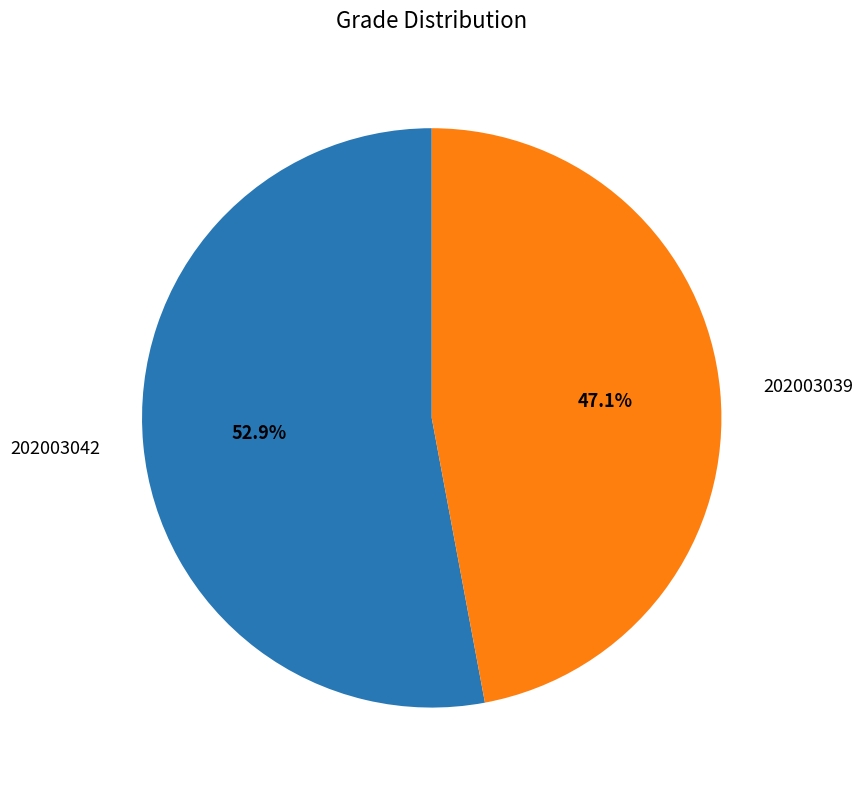

What is the ratio of the value at 202003042 to the value at 202003039?

1.1